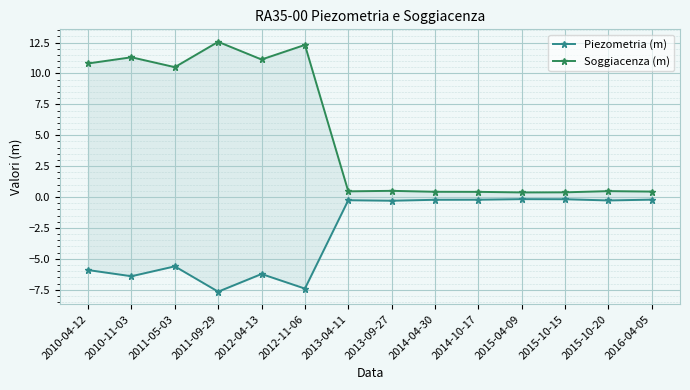

Reading left to right, extract all data points from this chart.

Piezometria (m): 2010-04-12=-5.9	2010-11-03=-6.4	2011-05-03=-5.6	2011-09-29=-7.7	2012-04-13=-6.2	2012-11-06=-7.4	2013-04-11=-0.3	2013-09-27=-0.3	2014-04-30=-0.2	2014-10-17=-0.2	2015-04-09=-0.2	2015-10-15=-0.2	2015-10-20=-0.3	2016-04-05=-0.2
Soggiacenza (m): 2010-04-12=10.8	2010-11-03=11.3	2011-05-03=10.5	2011-09-29=12.6	2012-04-13=11.1	2012-11-06=12.3	2013-04-11=0.5	2013-09-27=0.5	2014-04-30=0.4	2014-10-17=0.4	2015-04-09=0.4	2015-10-15=0.4	2015-10-20=0.5	2016-04-05=0.4